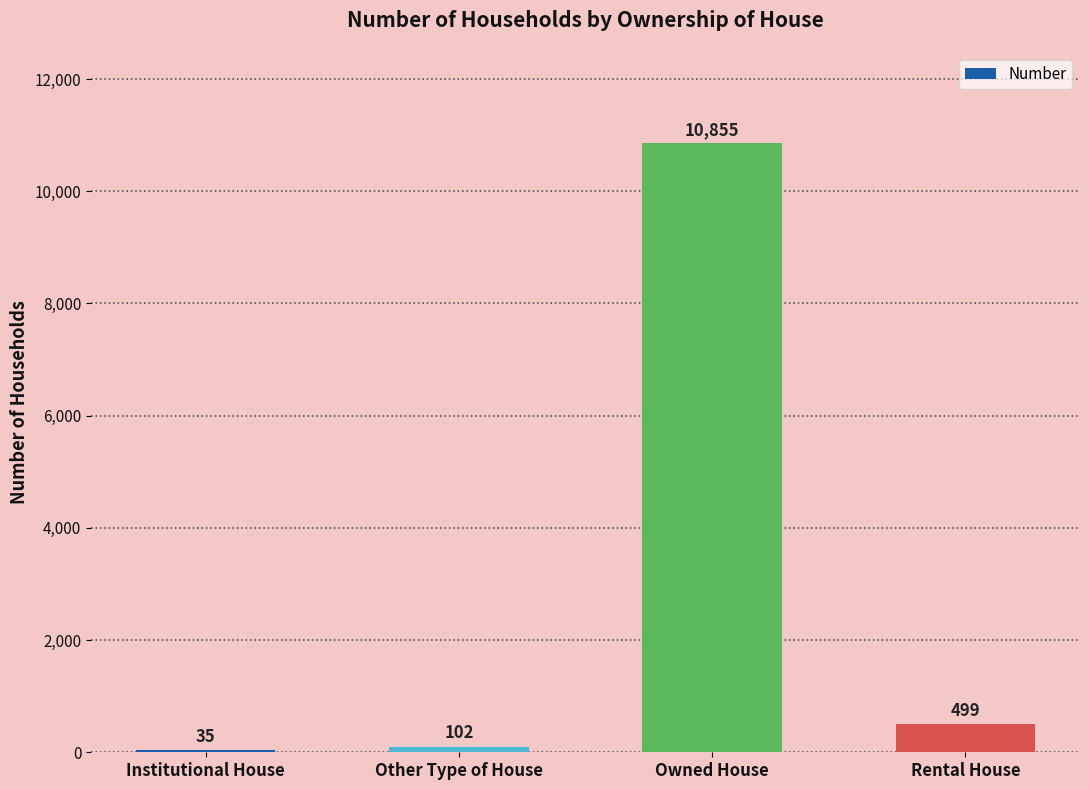

Does the chart contain stacked bars?

No